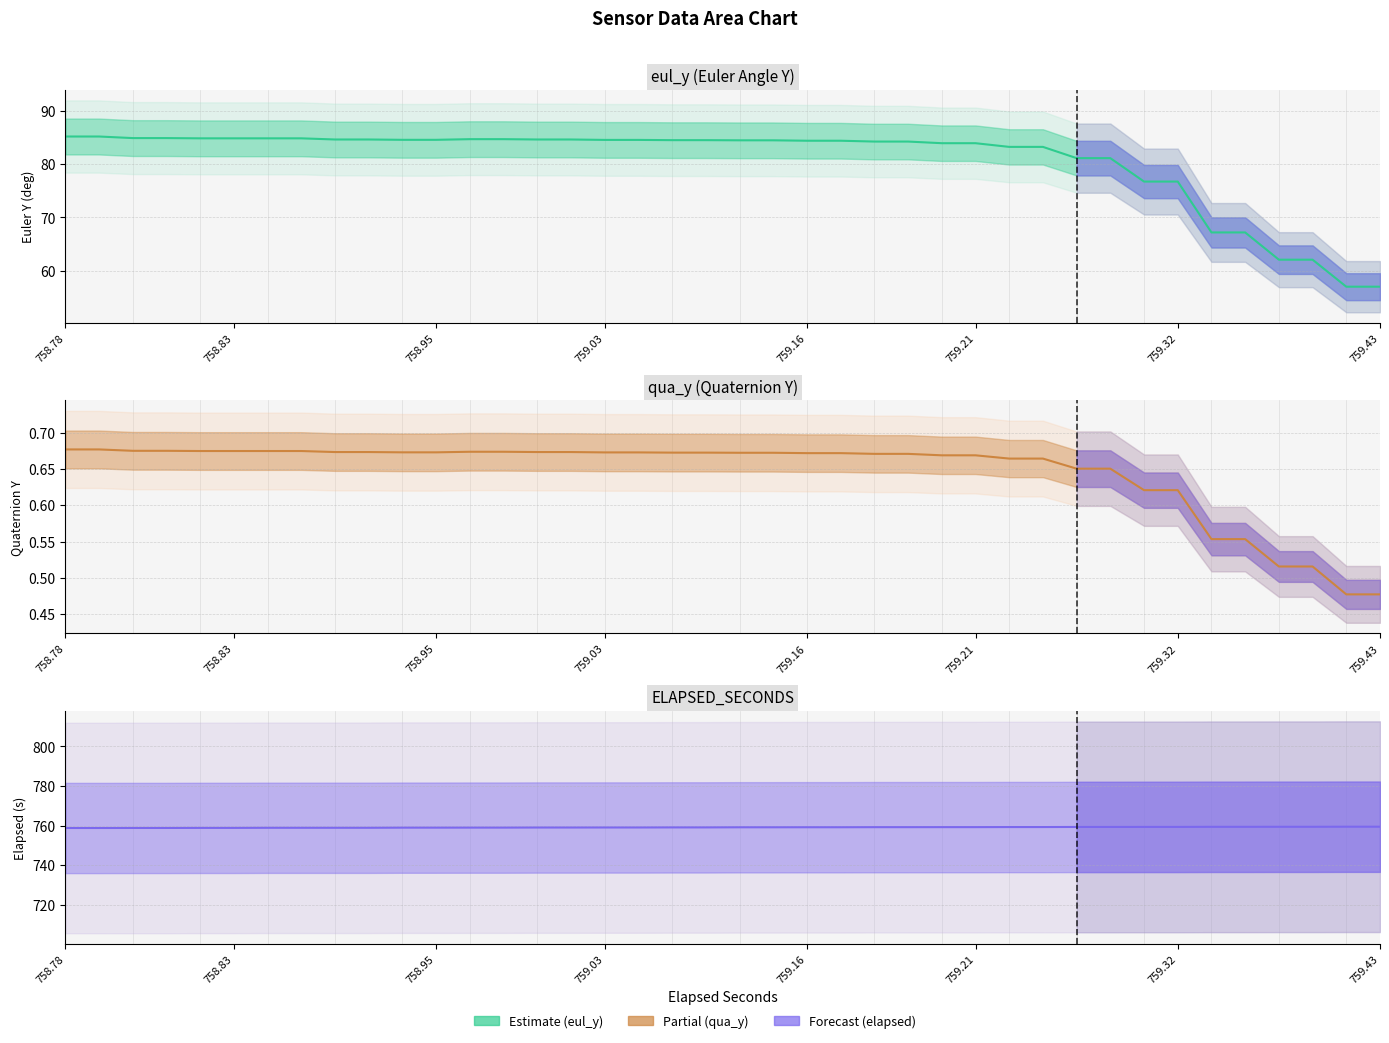

What is the maximum value for qua_y (Quaternion Y)?

0.7